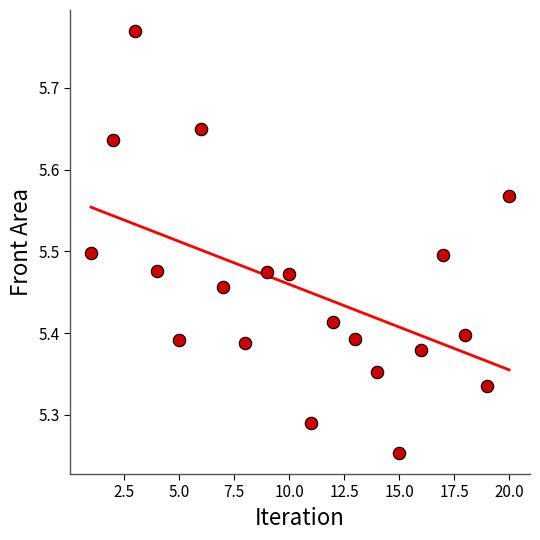

What is the range of X values (max minus min)?

19.0